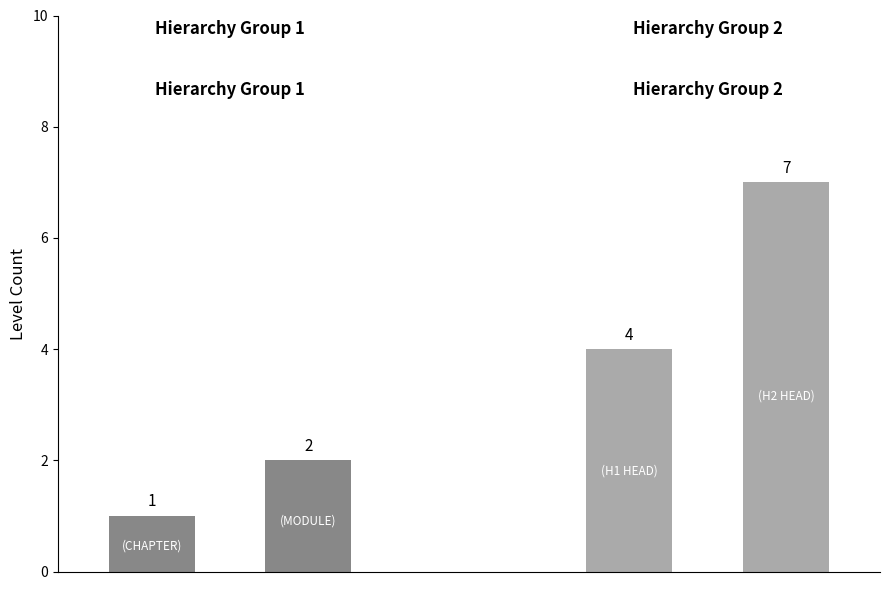

The Level 3-4 (H1/H2 HEAD) series shows 6 at 0. True or false?

False